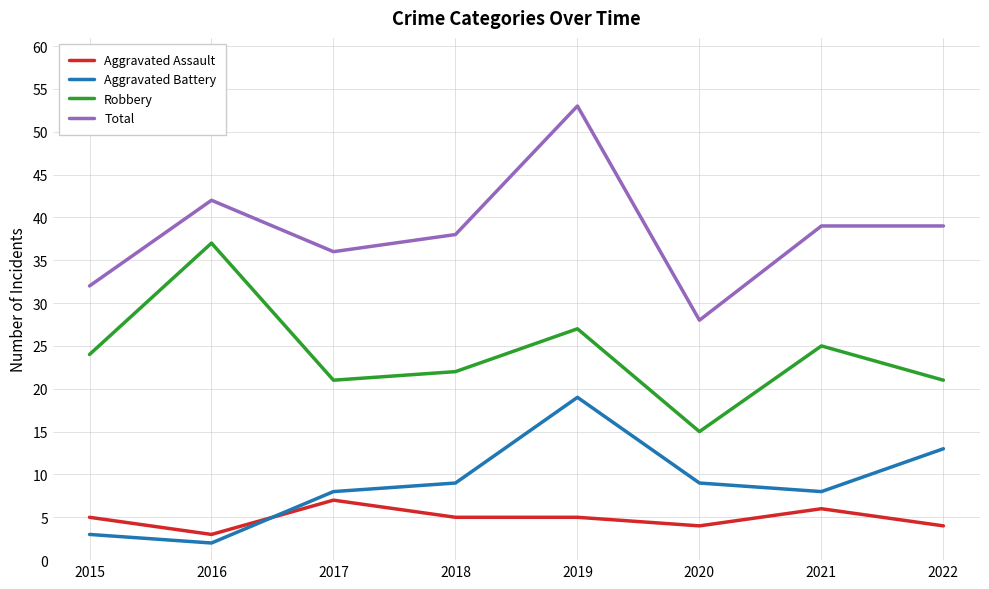

Which series has the largest range (max minus min)?

Total